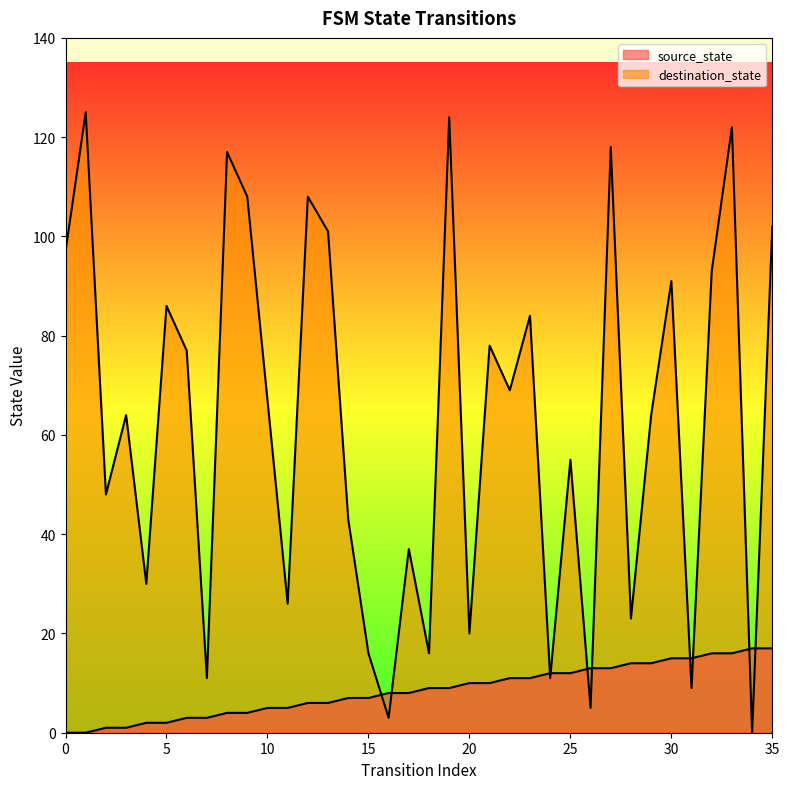

True or false: source_state has more than 0 points higher than both neighbors.

False